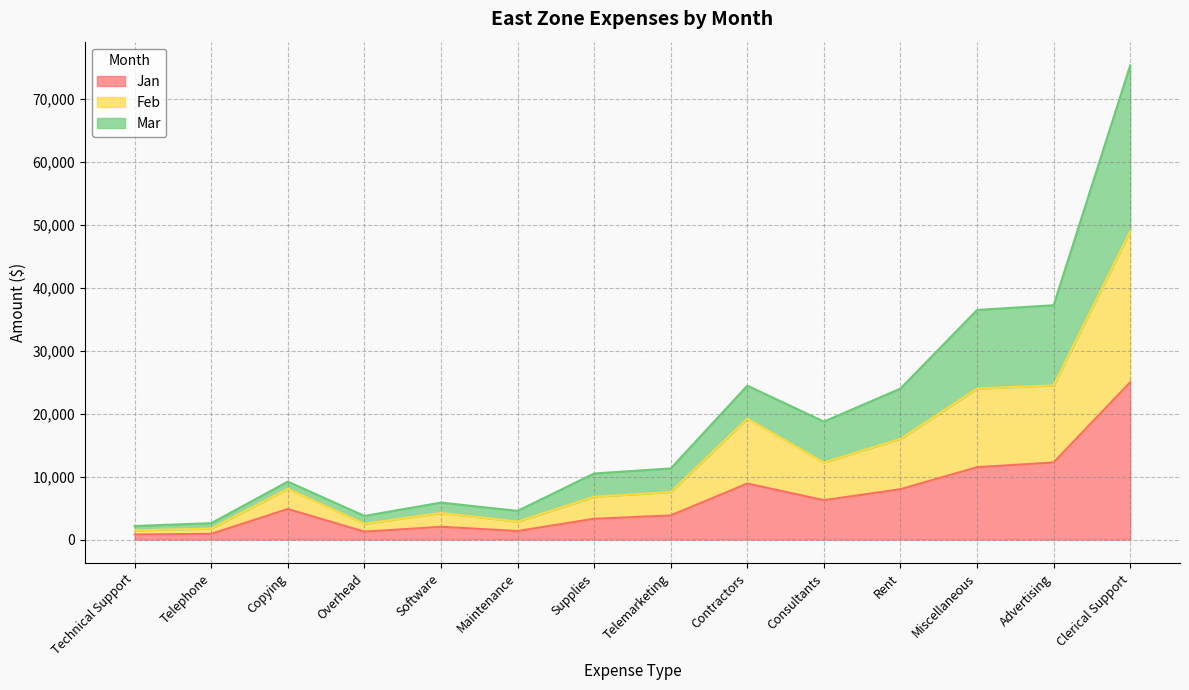

The value of Jan at Supplies is 3300. True or false?

True